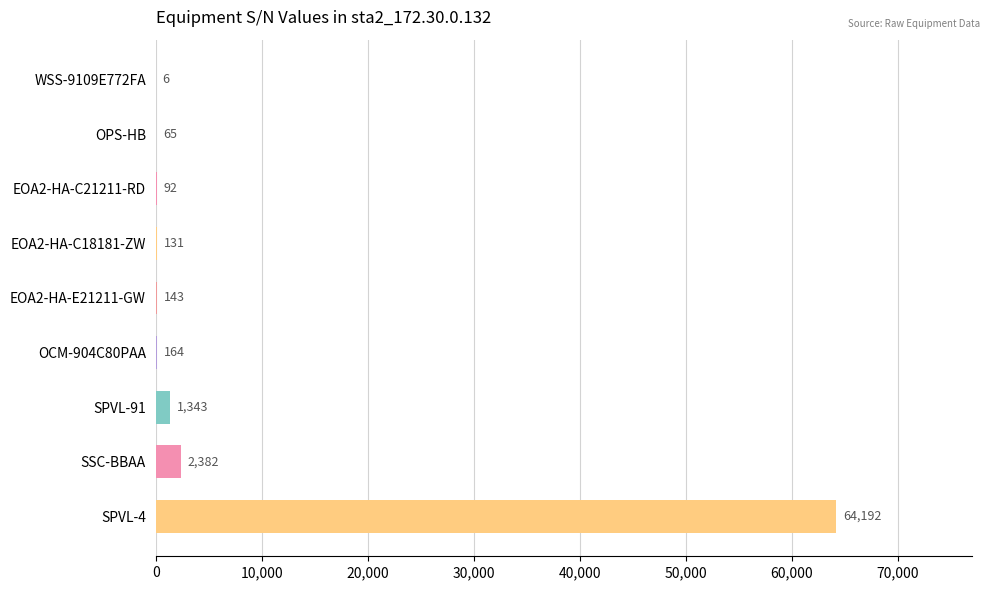

What is the sum of all values?

68518